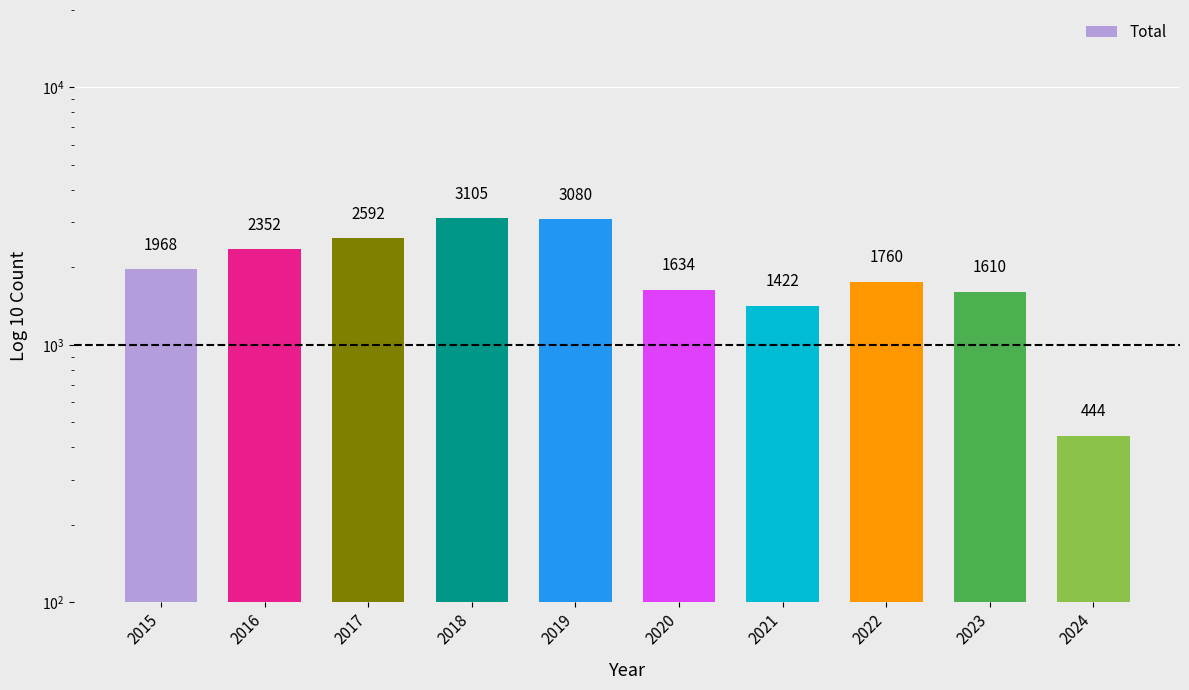

How many bars are there in total?

10